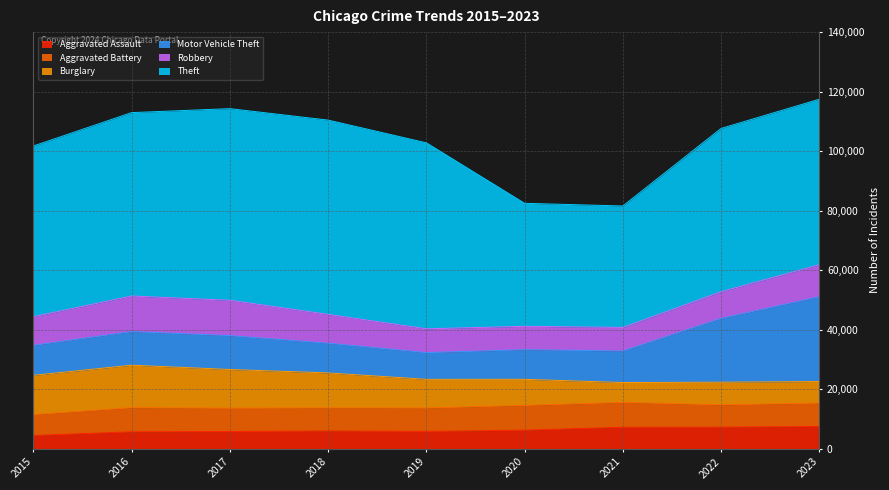

List the series in order of their peak value, highest first.

Theft, Motor Vehicle Theft, Burglary, Robbery, Aggravated Battery, Aggravated Assault